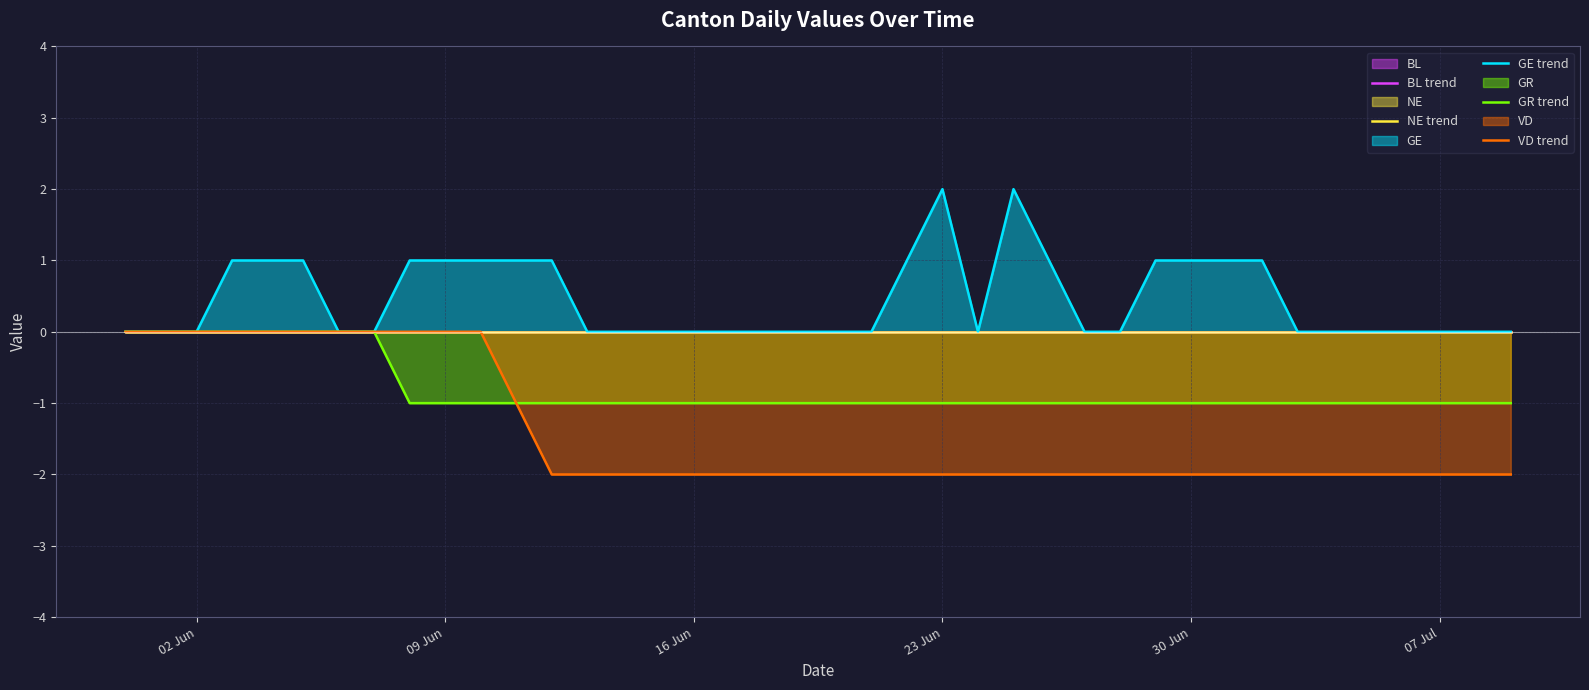

What is the value of the VD trend point at the 15th from the left?

-2